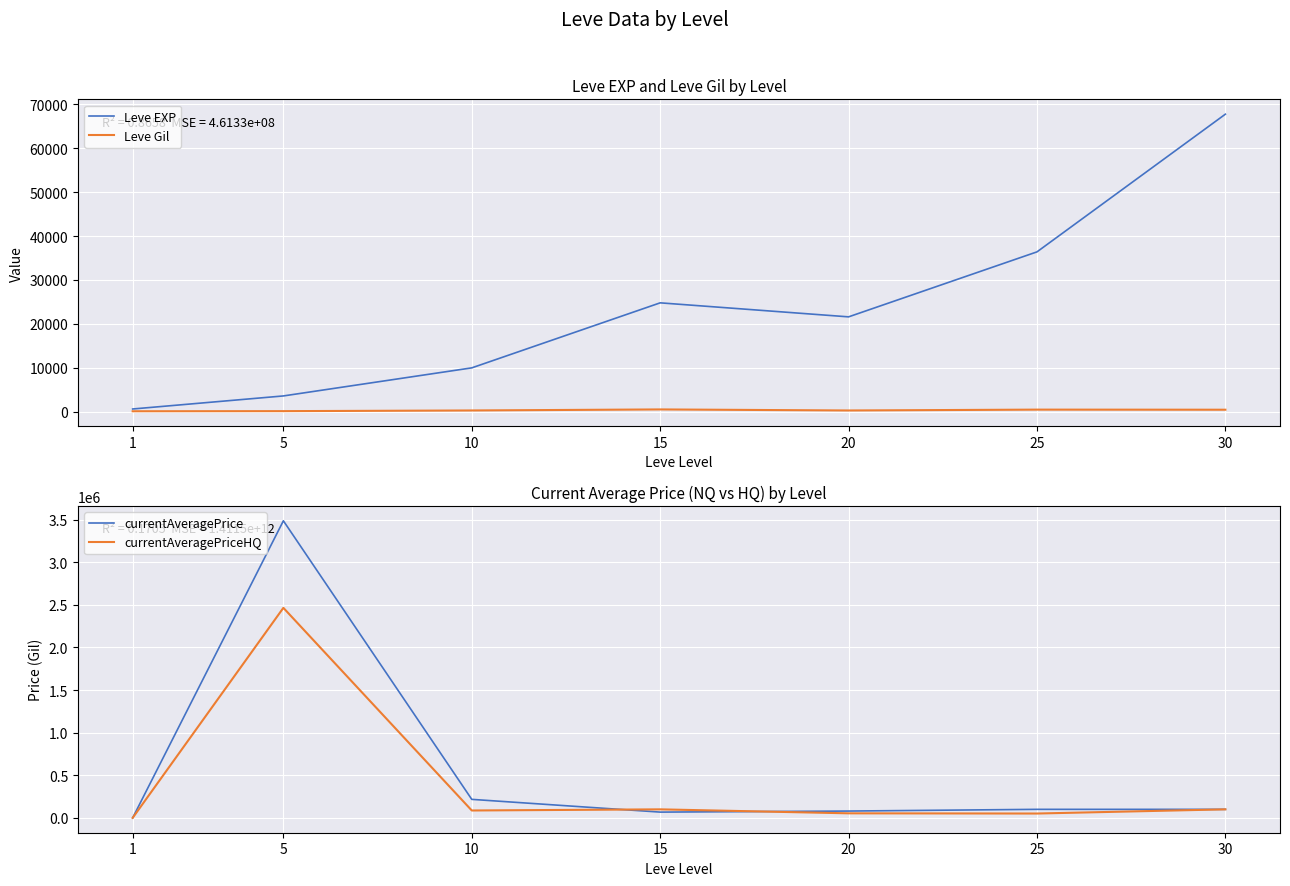

What is the spread (max minus min) of values at 1?

537.4